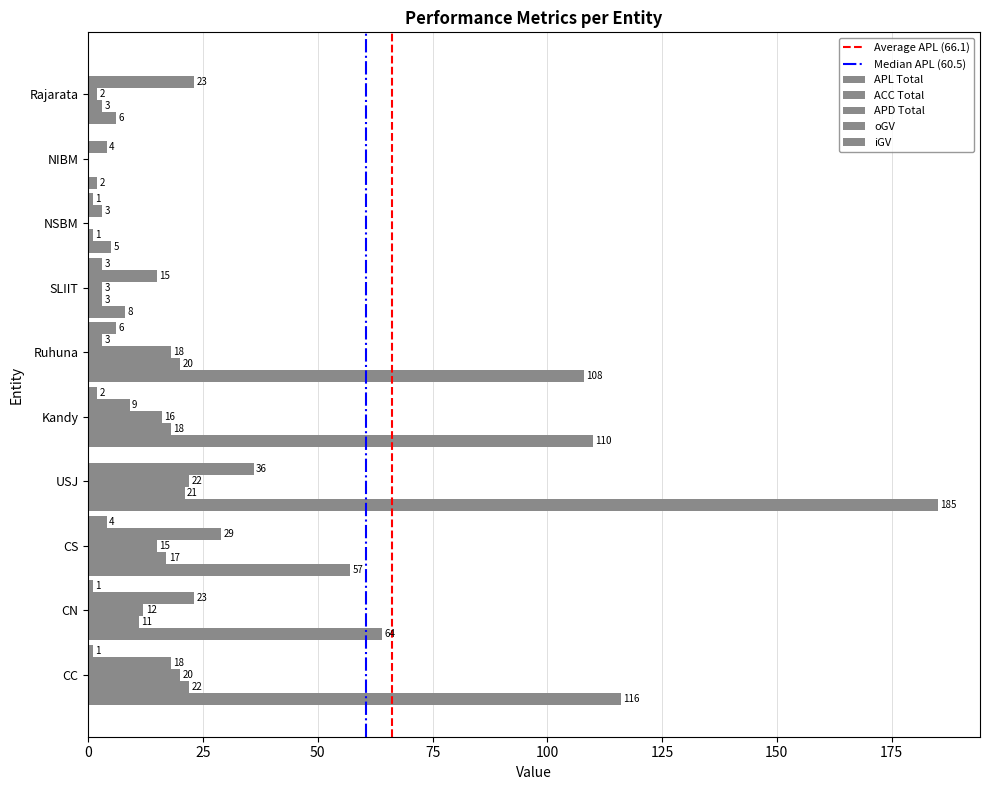

Rank the series at NIBM from lowest to highest value.

ACC_Total, APD_Total, iGV, APL_Total, oGV